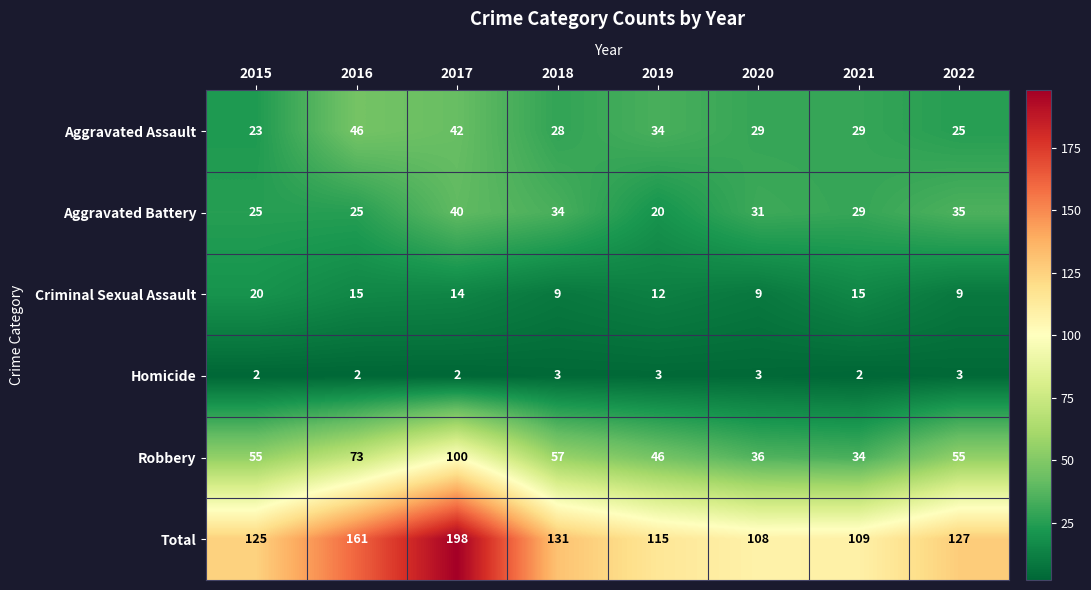

Which series changed the most between 2018 and 2022?

Total